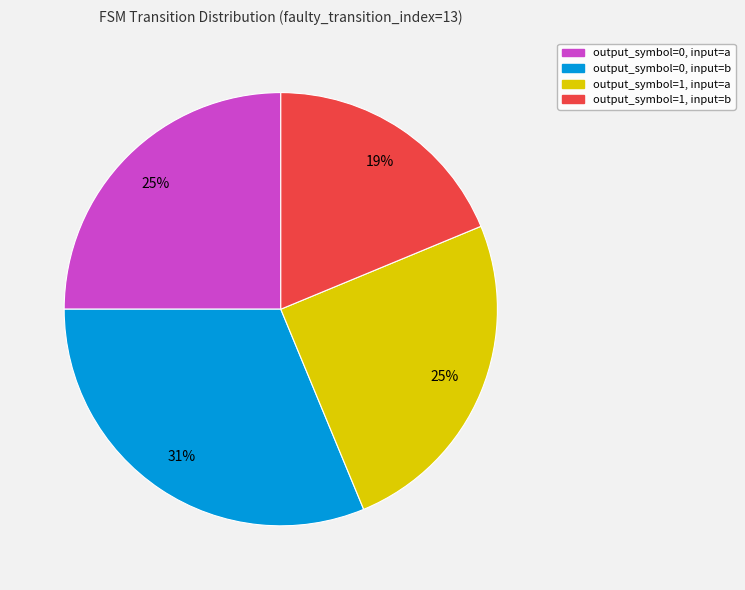

Is output_symbol=0, input=b the majority of the pie?

No